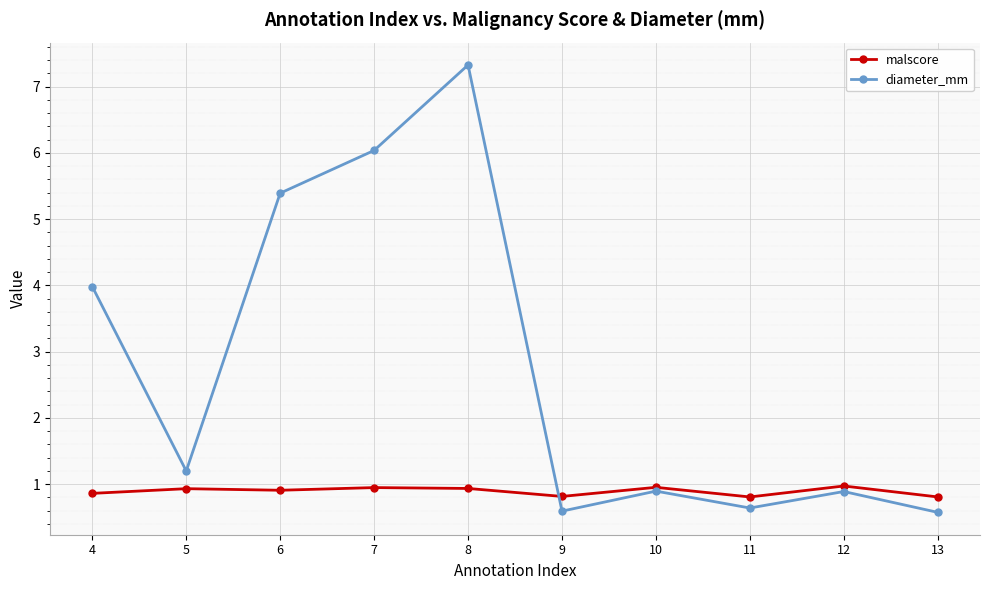

What is the value of the malscore point at the 2nd from the left?

0.9